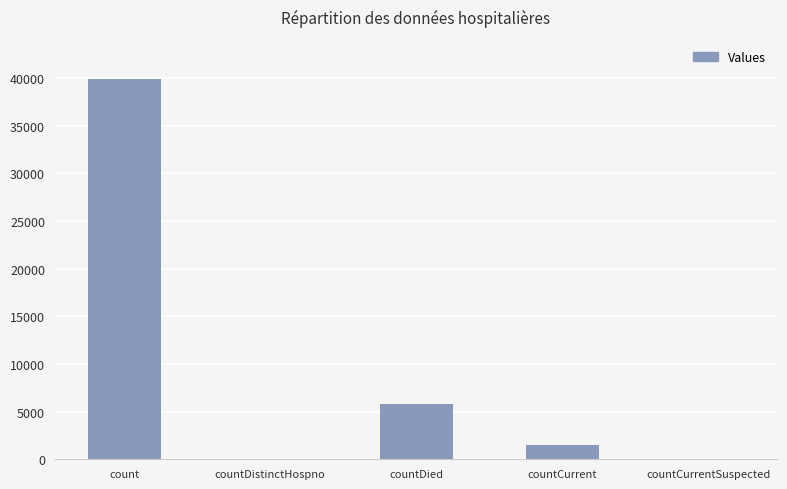

What is the change in value from count to countCurrent?

-38369